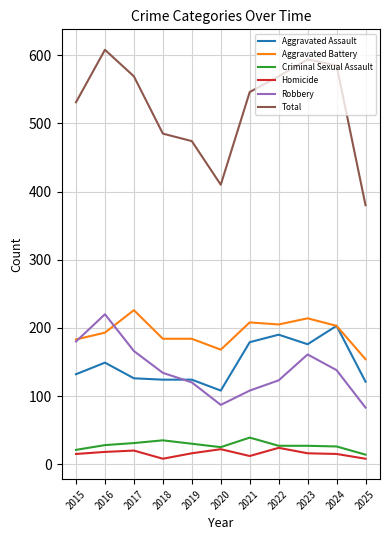

What is the maximum value for Aggravated Assault?

203